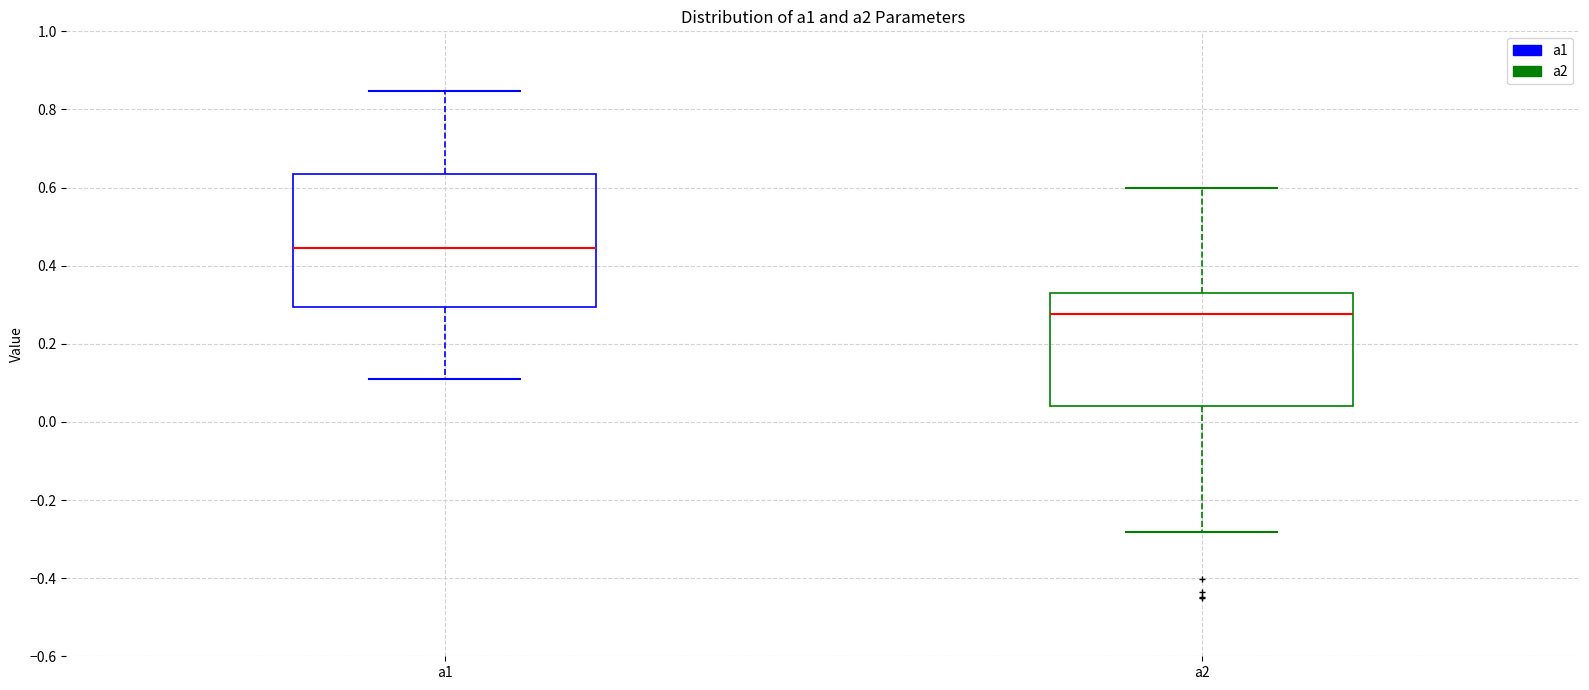

Reading left to right, read every box against the y-axis: the position of its median line, the range the box covers, and the ends of its whiskers. The values are not printed on the chart, so give them approximately, as read against the axis.

a1: median 0.44, box 0.30 to 0.64, whiskers 0.12 to 0.84
a2: median 0.28, box 0.04 to 0.34, whiskers -0.28 to 0.60